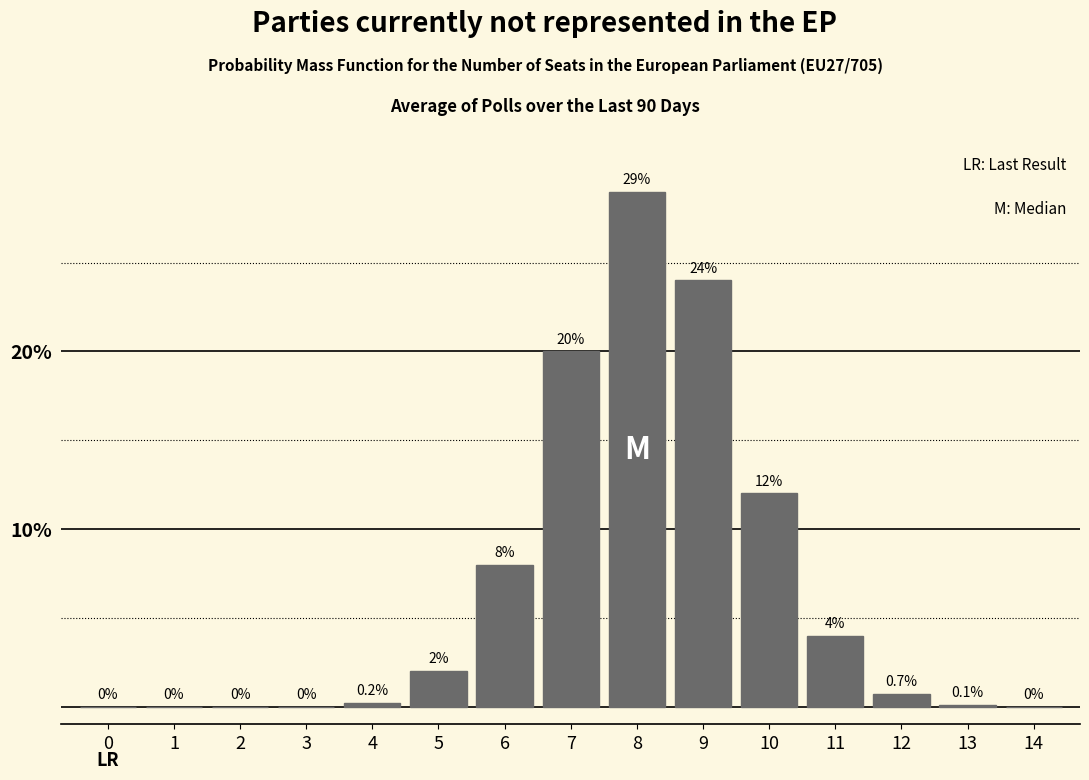

Reading right to left, transcribe all the data shown in this chart.

14=0.0	13=0.1	12=0.7	11=4.0	10=12.0	9=24.0	8=29.0	7=20.0	6=8.0	5=2.0	4=0.2	3=0.0	2=0.0	1=0.0	0=0.0